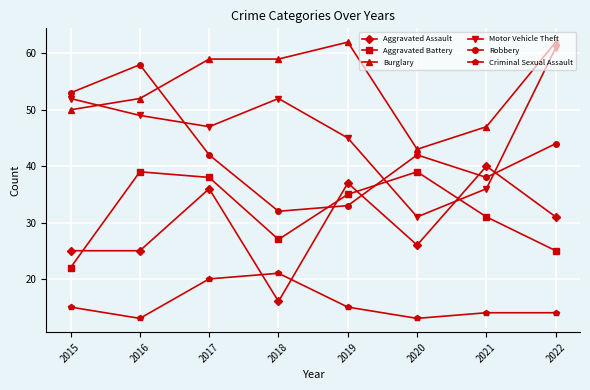

Reading left to right, transcribe all the data shown in this chart.

Aggravated Assault: 25	25	36	16	37	26	40	31
Aggravated Battery: 22	39	38	27	35	39	31	25
Burglary: 50	52	59	59	62	43	47	62
Motor Vehicle Theft: 52	49	47	52	45	31	36	61
Robbery: 53	58	42	32	33	42	38	44
Criminal Sexual Assault: 15	13	20	21	15	13	14	14